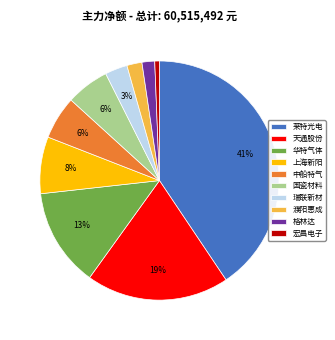

To the nearest percent, what portion does 华特气体 represent?

13%